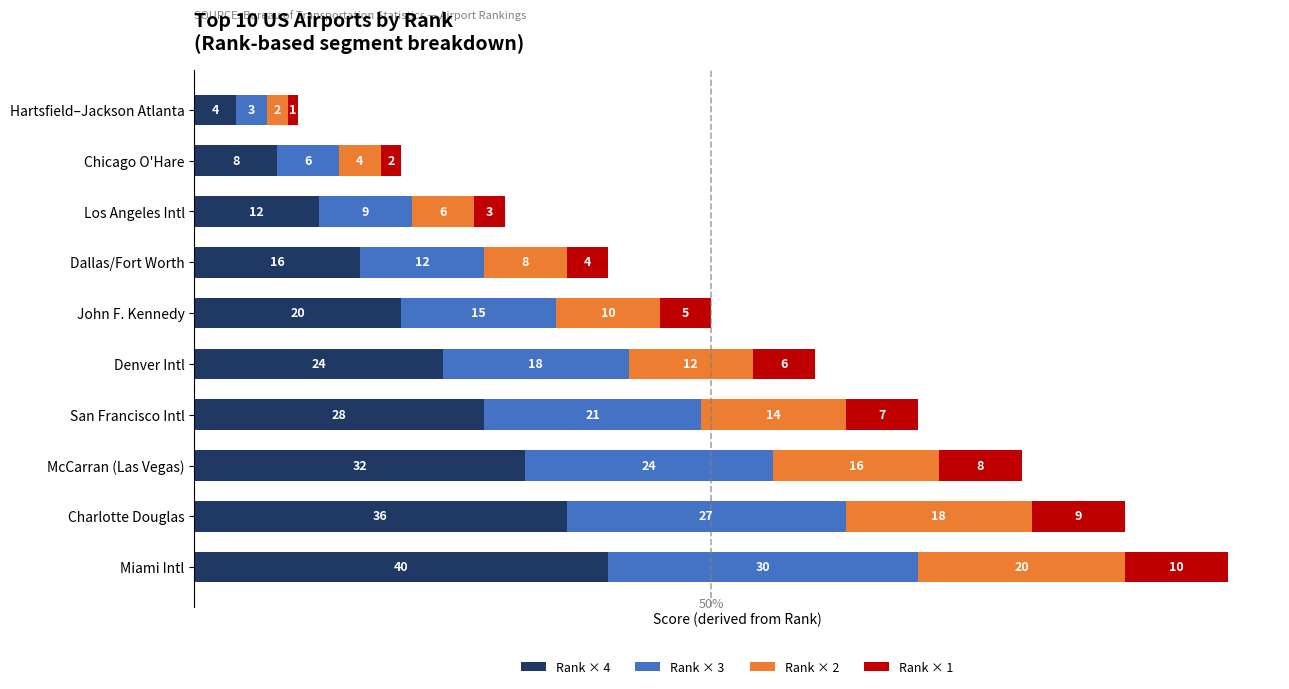

The value of Rank × 4 at Denver Intl is 40. True or false?

False